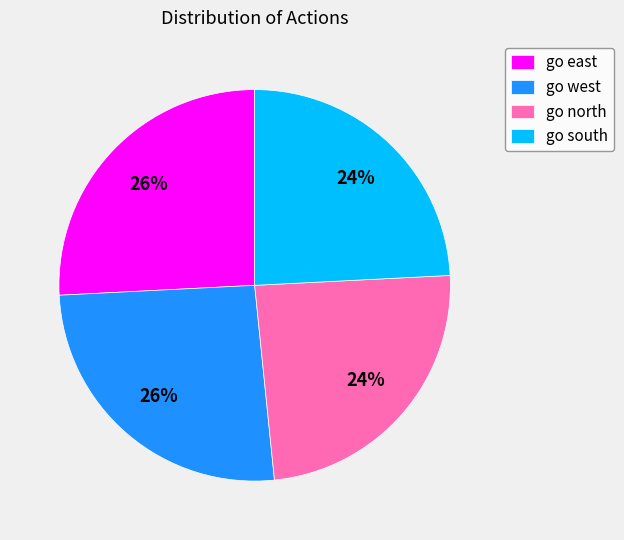

To the nearest percent, what portion does go west represent?

26%